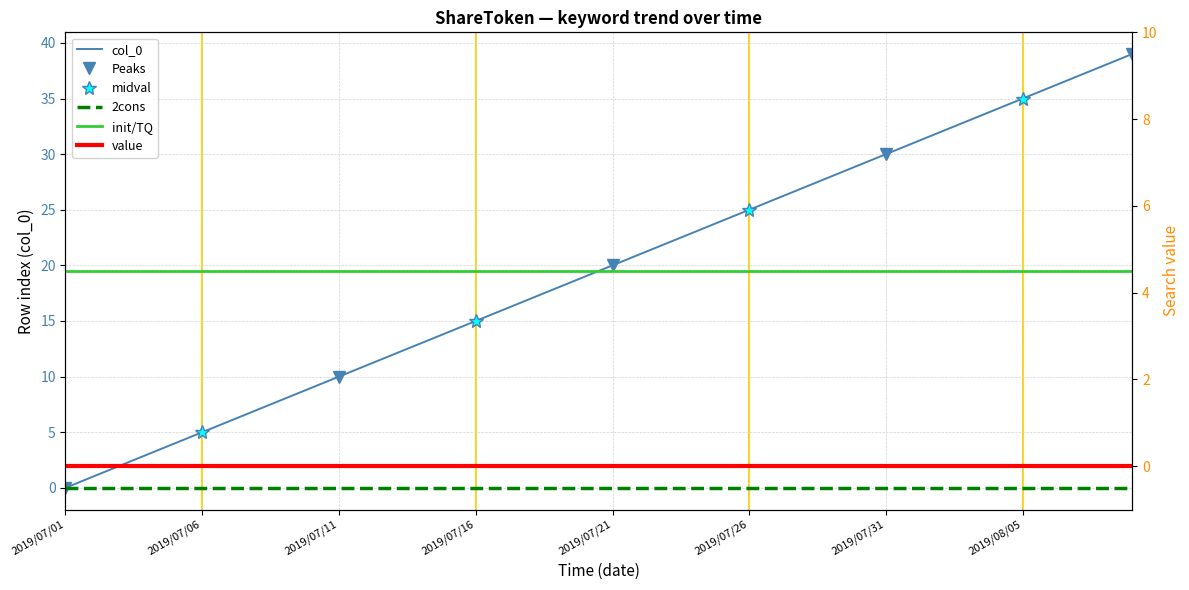

The value at 2019/07/01 is 20. True or false?

False